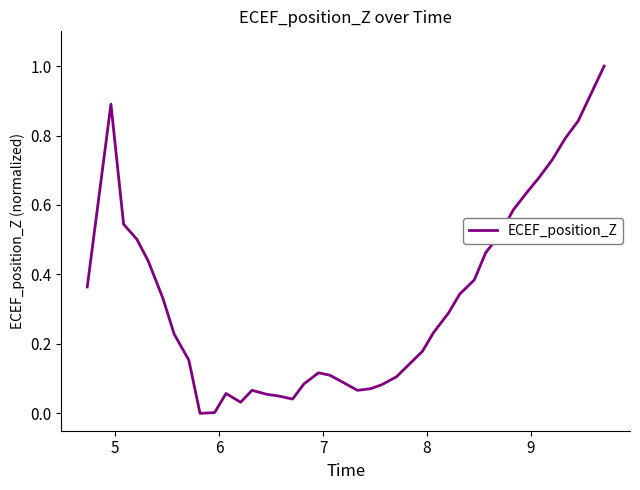

What is the maximum value shown in the chart?

1.0